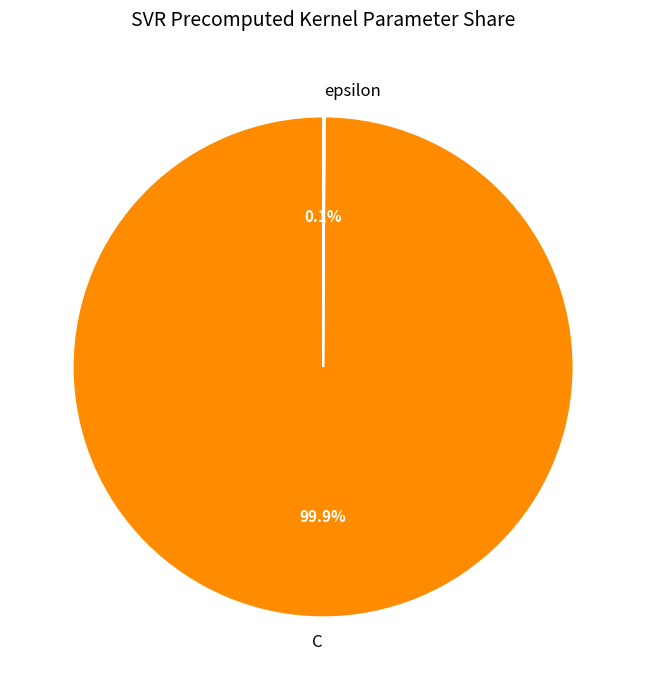

Which category has the biggest portion of the pie?

C